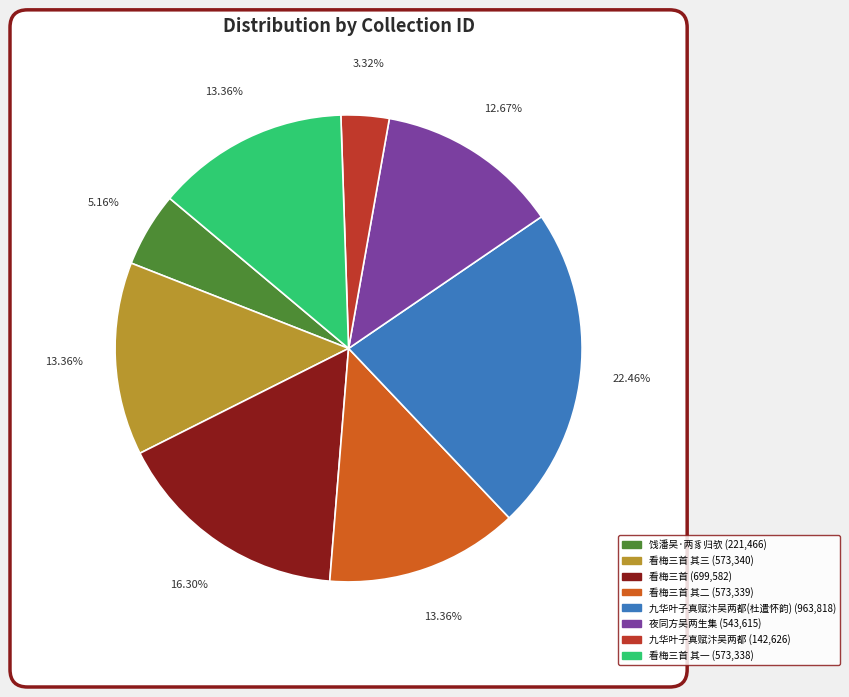

Rank the categories by value from highest to lowest.

九华叶子真赋汴吴两都极陈治乱之原仍有诗用杜遣怀韵见寄因和酬之, 立春惟长舅、无学弟暨王、吴两生同游野寺看梅三首, 立春惟长舅、无学弟暨王、吴两生同游野寺看梅三首 其三, 立春惟长舅、无学弟暨王、吴两生同游野寺看梅三首 其二, 立春惟长舅、无学弟暨王、吴两生同游野寺看梅三首 其一, 夜同方吴两生集汪士能宅留宿作新都豪士歌, 饯潘吴·两豸归欤一相留, 九华叶子真赋汴吴两都极陈治乱之原仍有诗用